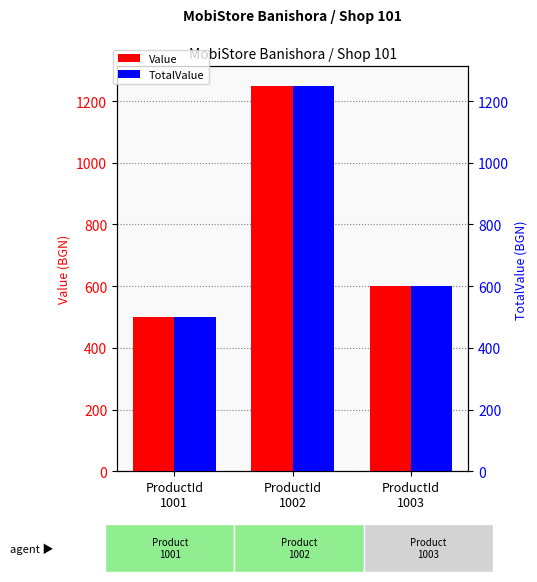

What are all the series names shown in the legend?

Value, TotalValue